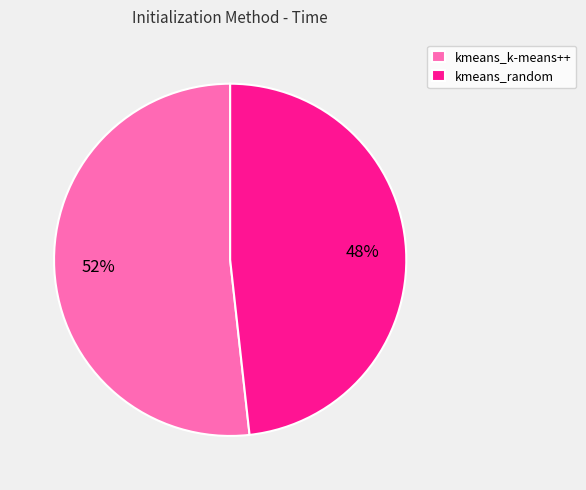

To the nearest percent, what is the average slice percentage?

50%